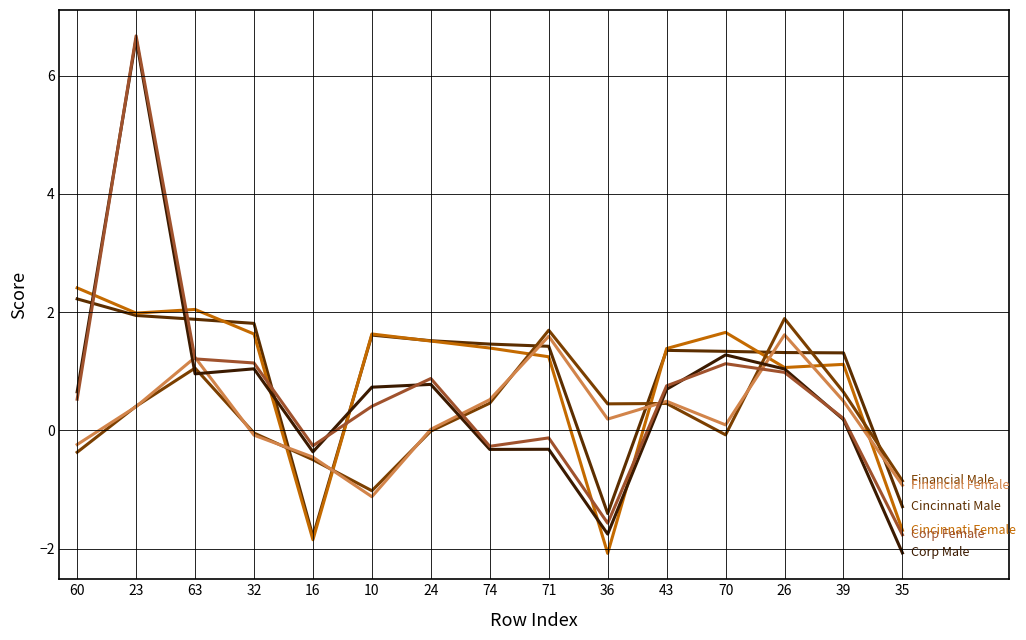

Does the chart display data point markers on the line(s)?

No